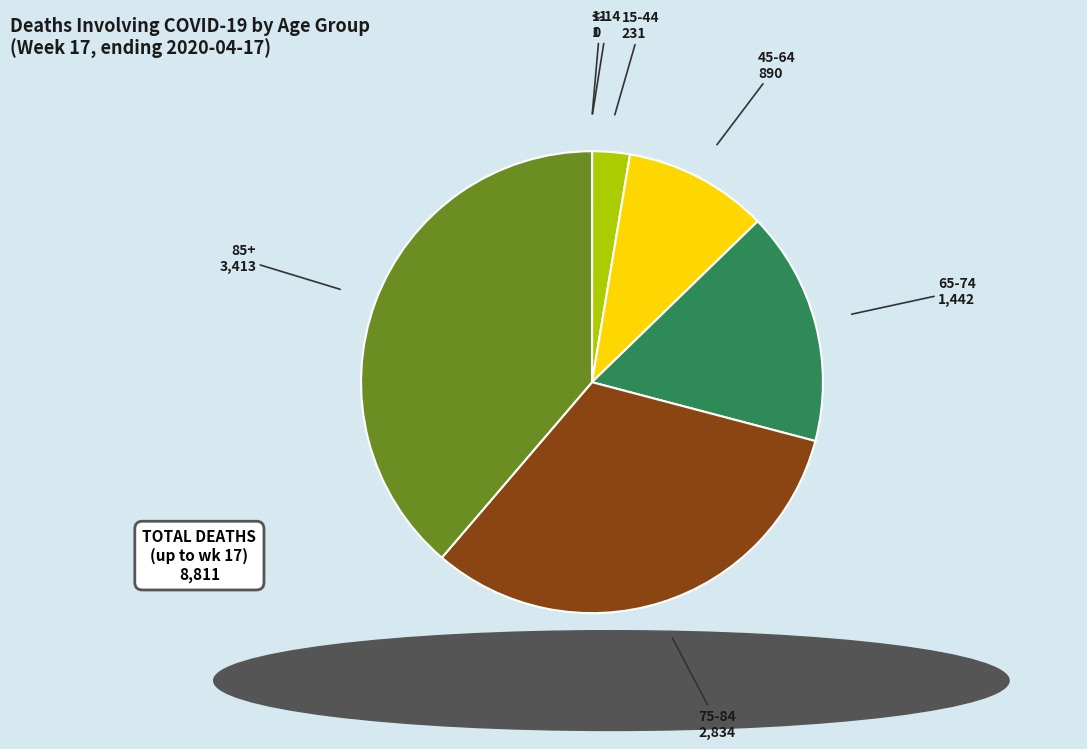

Which has a higher value, 85+ or 15-44?

85+